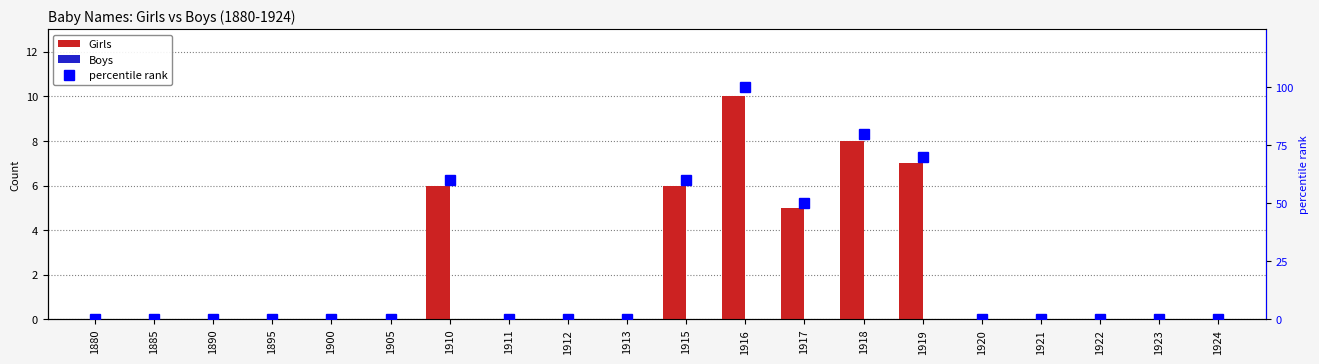

What is the difference between the second highest and second lowest values in the Girls series?

8